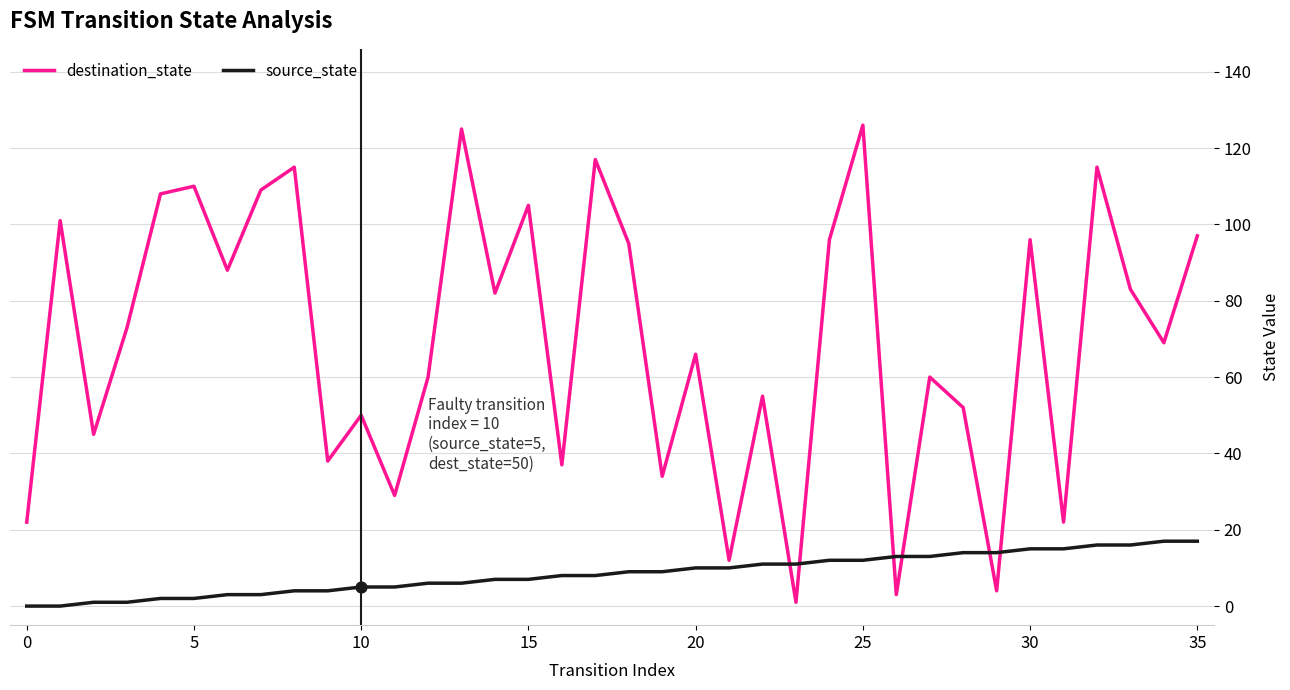

Which series has the largest total across all categories?

destination_state